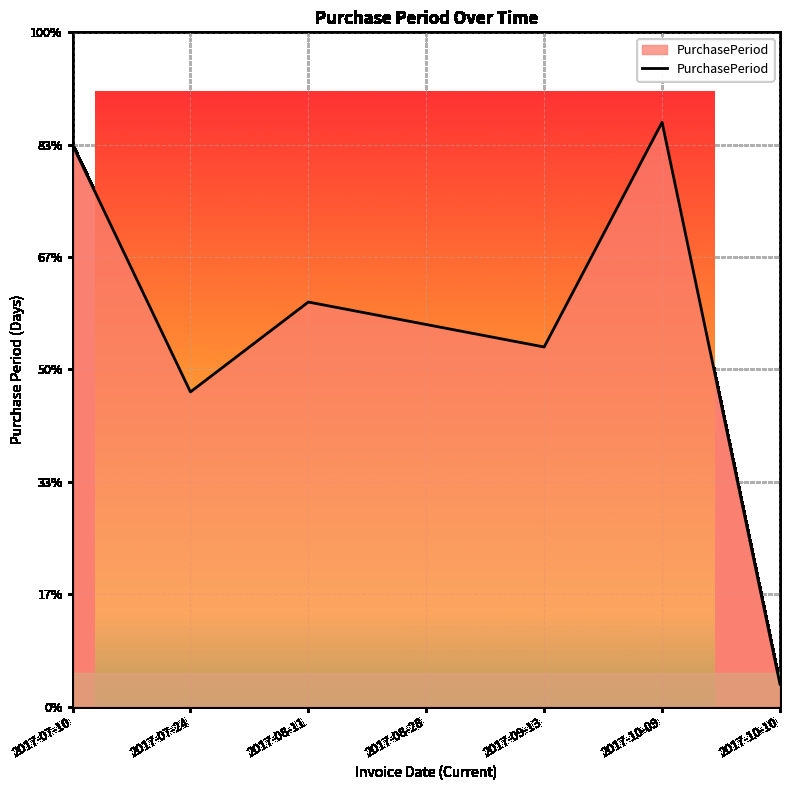

True or false: the data shows 2 at 2017-10-10.

False